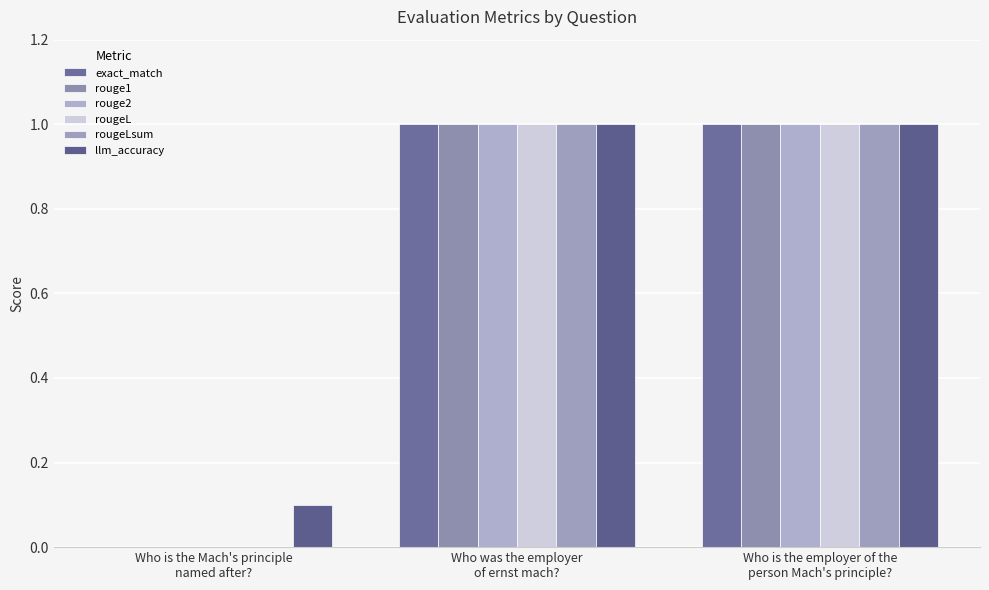

At which label does rouge2 reach its peak?

Who was the employer
of ernst mach?